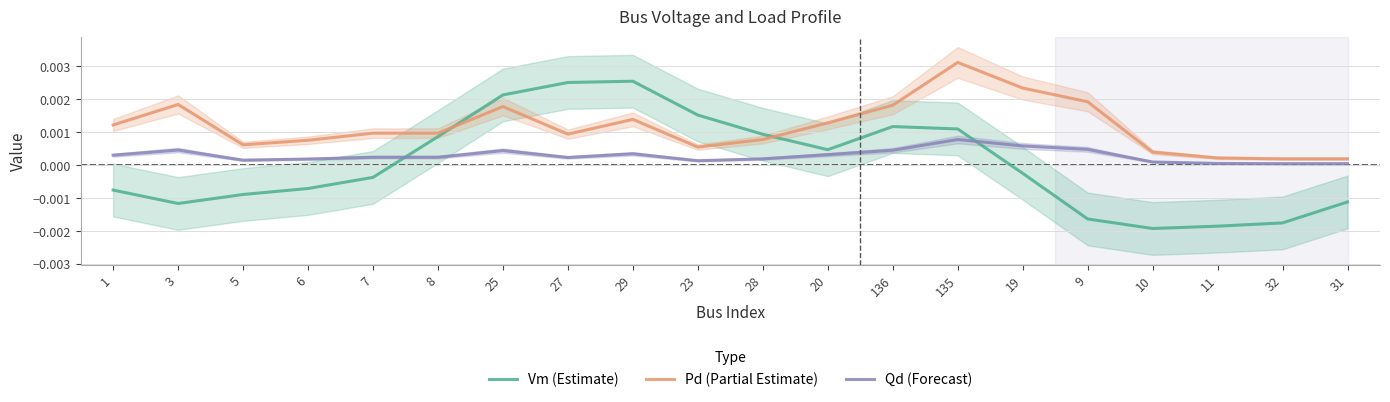

What are all the series names shown in the legend?

Vm (Estimate), Pd (Partial Estimate), Qd (Forecast)